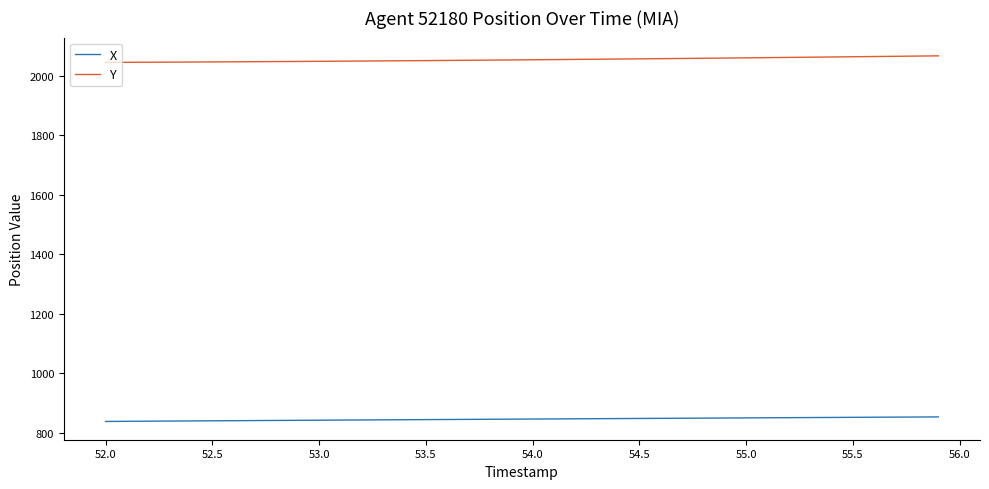

True or false: X and Y cross at least once.

False